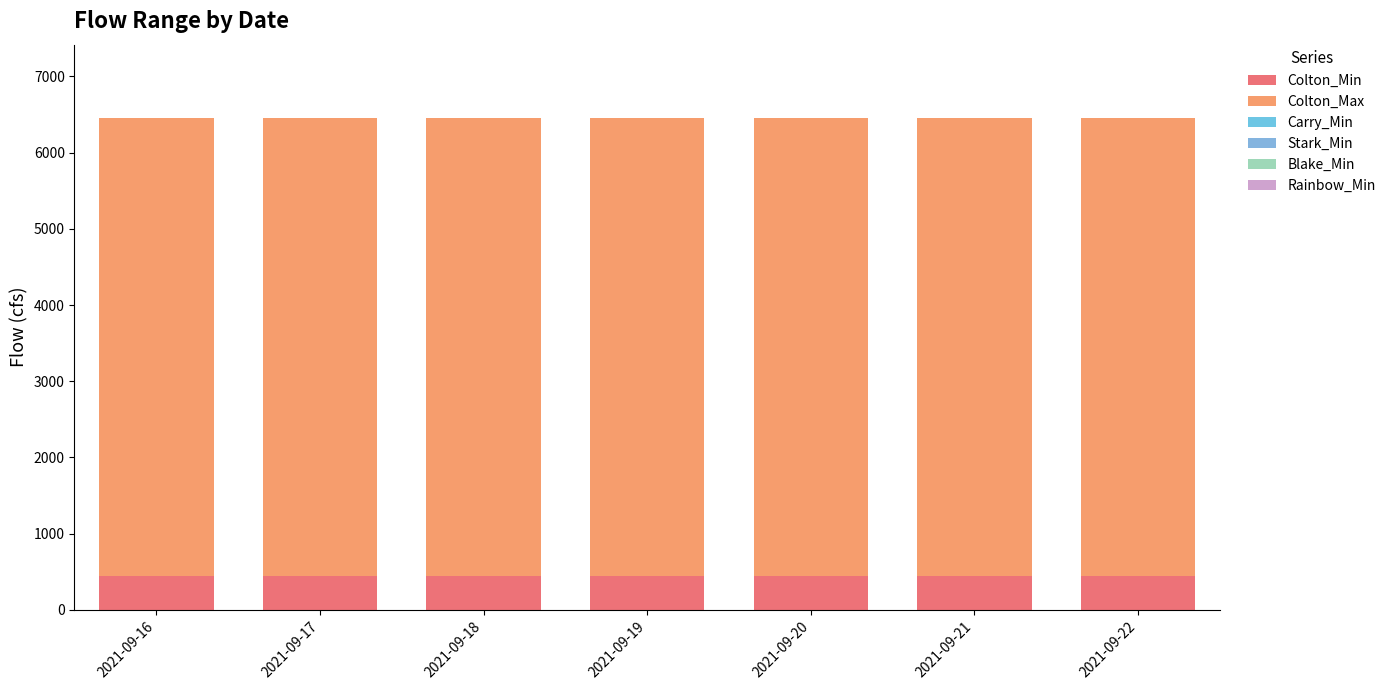

What is the total value across all series at 2021-09-17?

6450